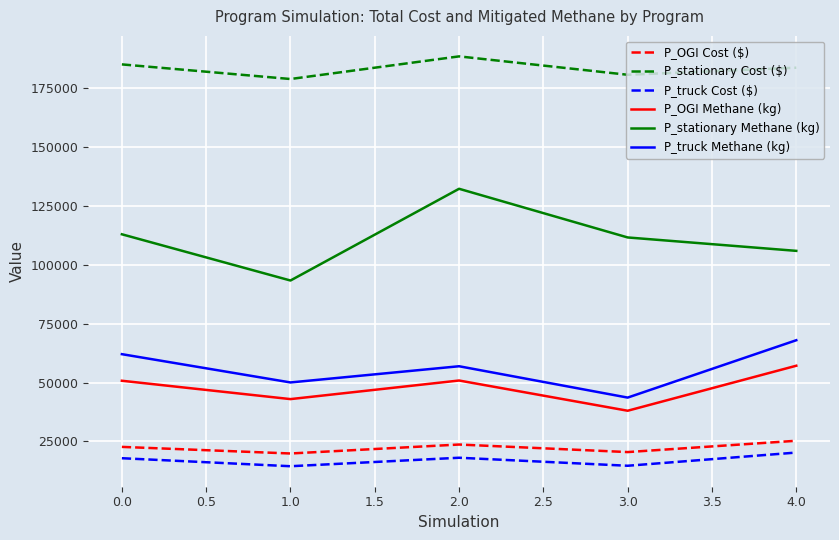

True or false: P_stationary Methane (kg) and P_truck Methane (kg) cross at least once.

False